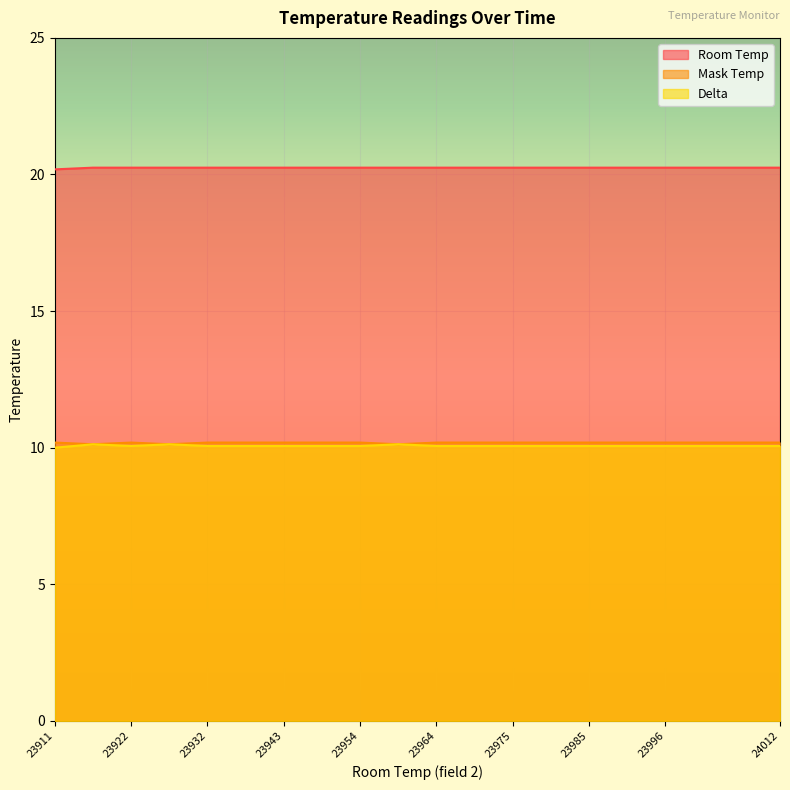

What is the value of the Room Temp point at the 7th from the left?

20.2